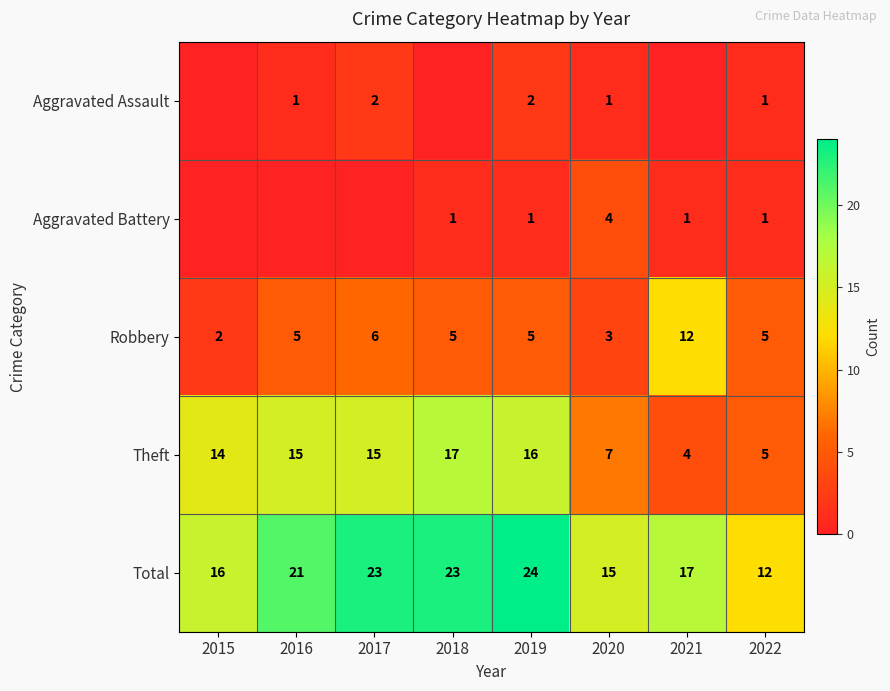

Count the Robbery values in the range 5 to 6.

5